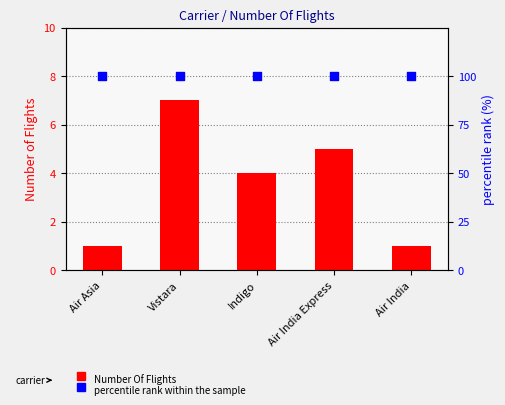

Which series has the widest spread of Y values?

Number Of Flights